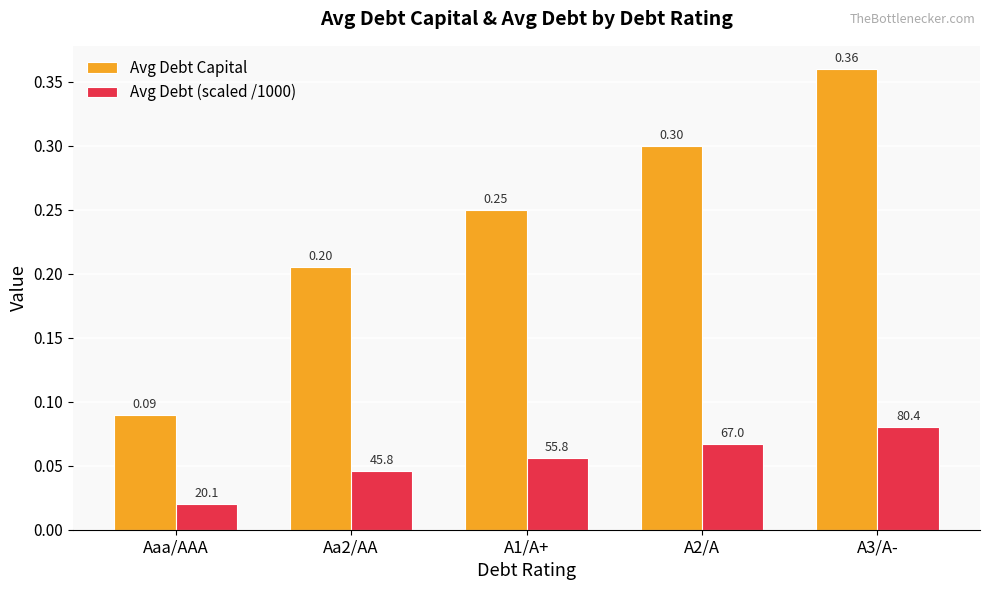

Which series changed the most between Aaa/AAA and A3/A-?

Avg Debt Capital